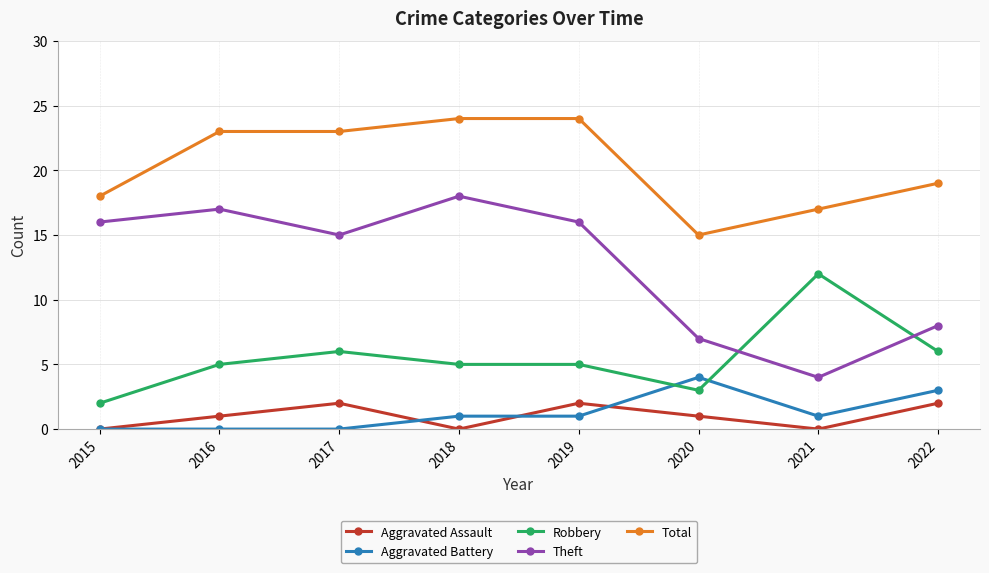

Where do Aggravated Battery and Robbery first cross each other?

2019 and 2020